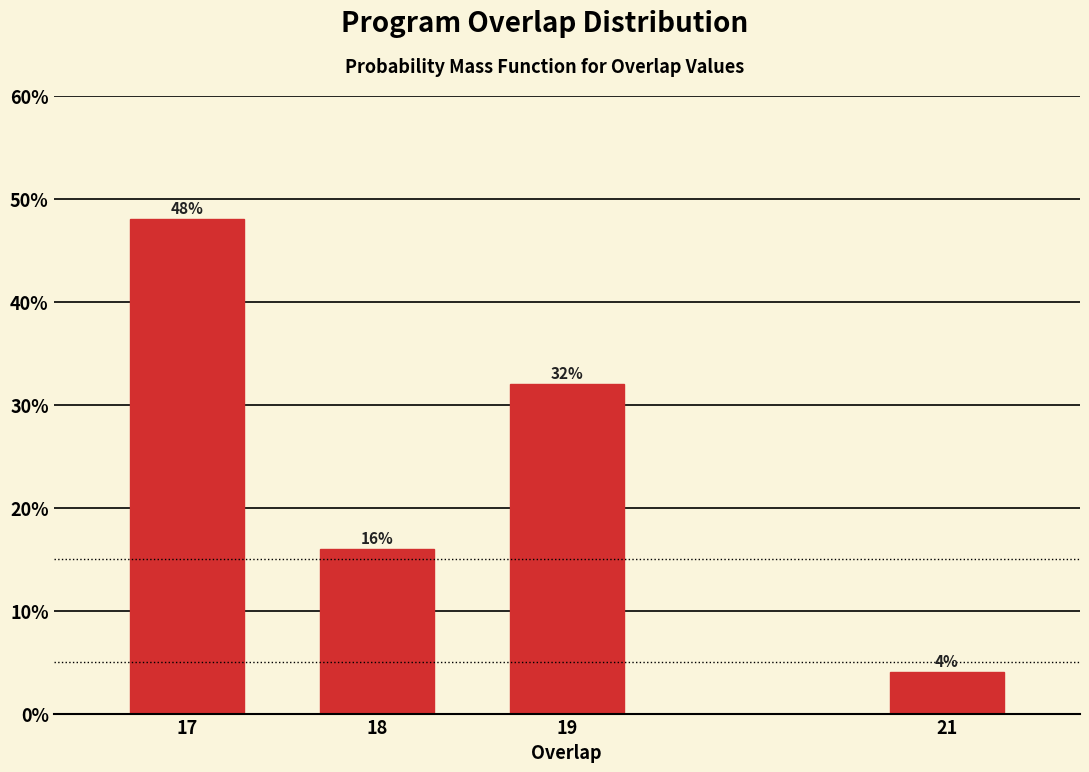

Reading left to right, extract all data points from this chart.

17=48	18=16	19=32	21=4